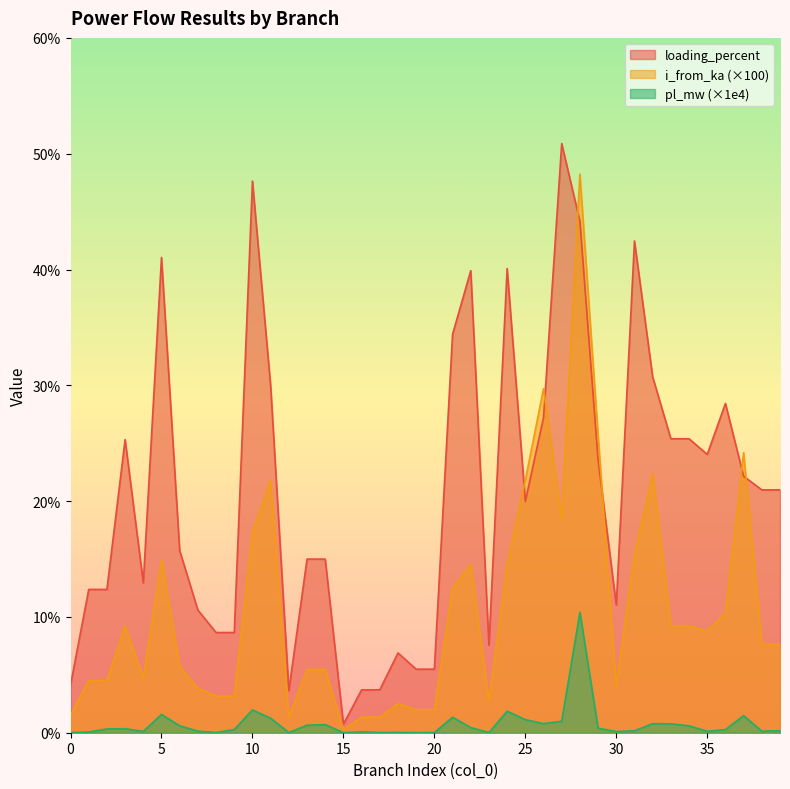

At which category is the sum across all series the highest?

28